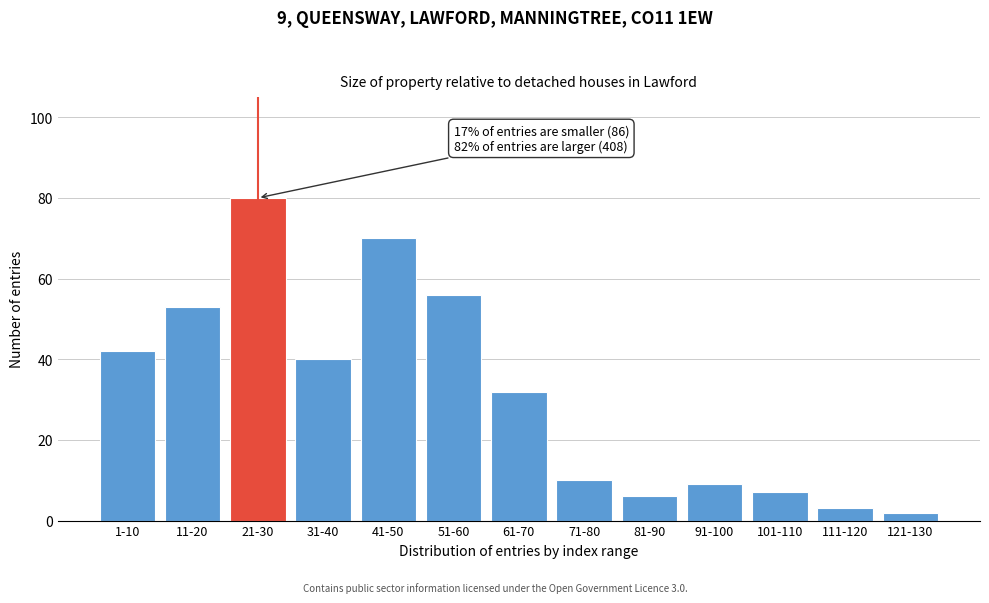

Reading left to right, what are all the values shown in this chart?

1-10=42	11-20=53	21-30=80	31-40=40	41-50=70	51-60=56	61-70=32	71-80=10	81-90=6	91-100=9	101-110=7	111-120=3	121-130=2